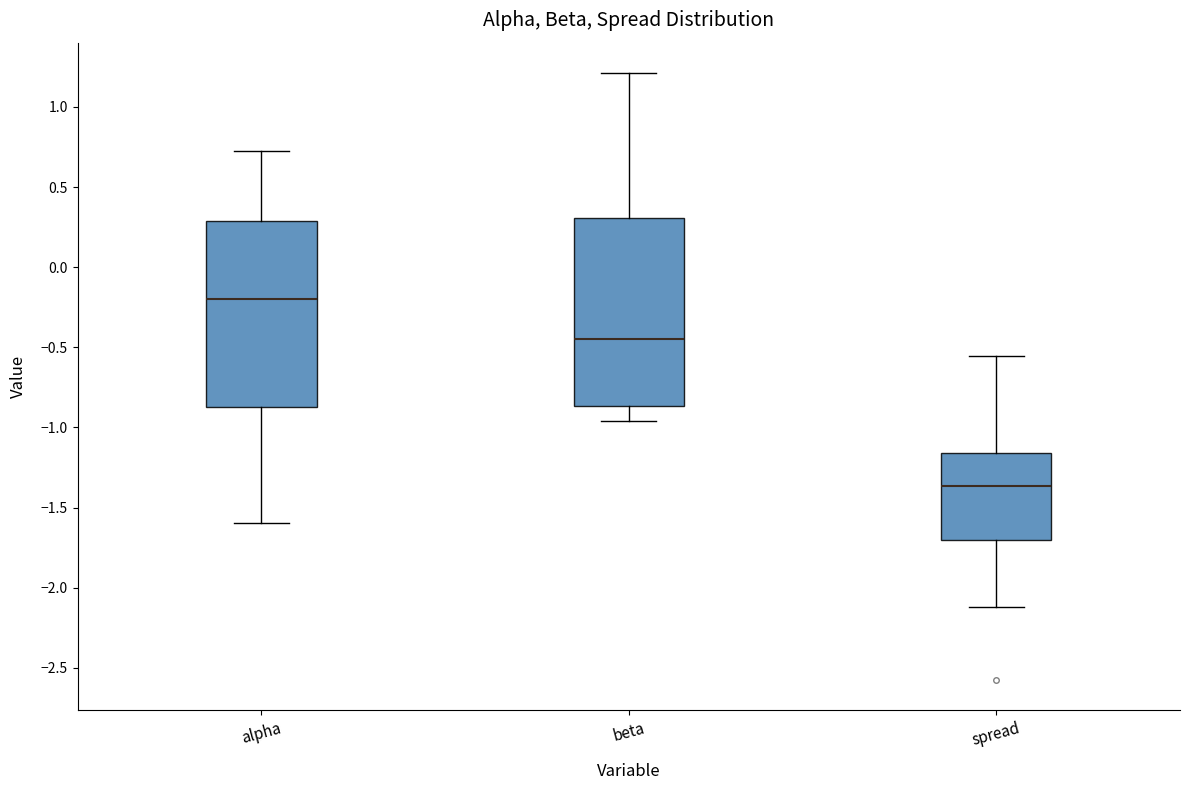

Reading left to right, transcribe this box plot: for each box, give where its median line is, the range the box spans, and where its two whiskers end, as read against the y-axis. The values are not printed on the chart, so give them approximately, as read against the axis.

alpha: median -0.20, box -0.85 to 0.30, whiskers -1.60 to 0.70
beta: median -0.45, box -0.85 to 0.30, whiskers -0.95 to 1.20
spread: median -1.35, box -1.70 to -1.15, whiskers -2.10 to -0.55